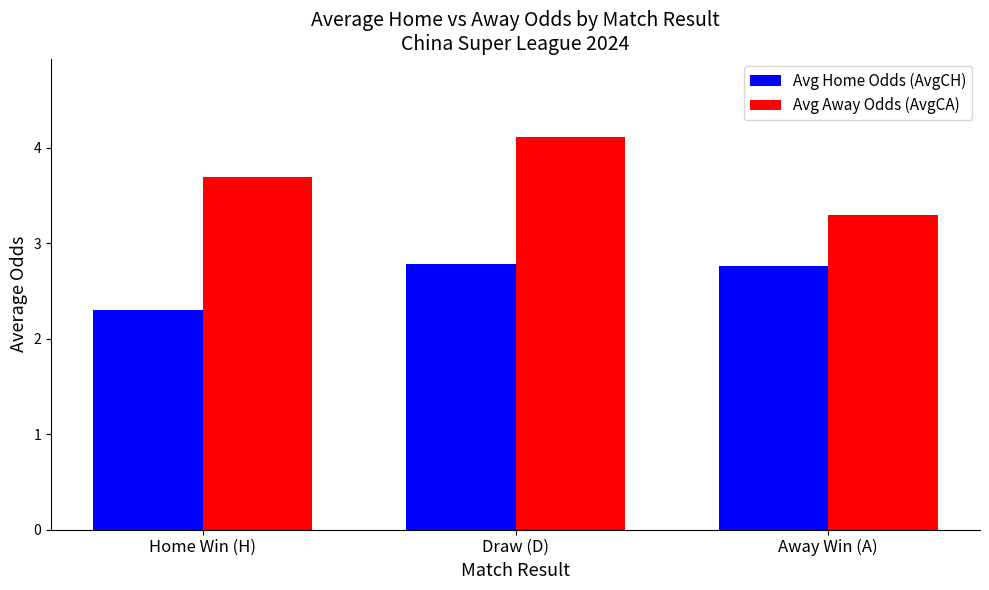

Rank the series at Away Win (A) from lowest to highest value.

Avg Home Odds (AvgCH), Avg Away Odds (AvgCA)